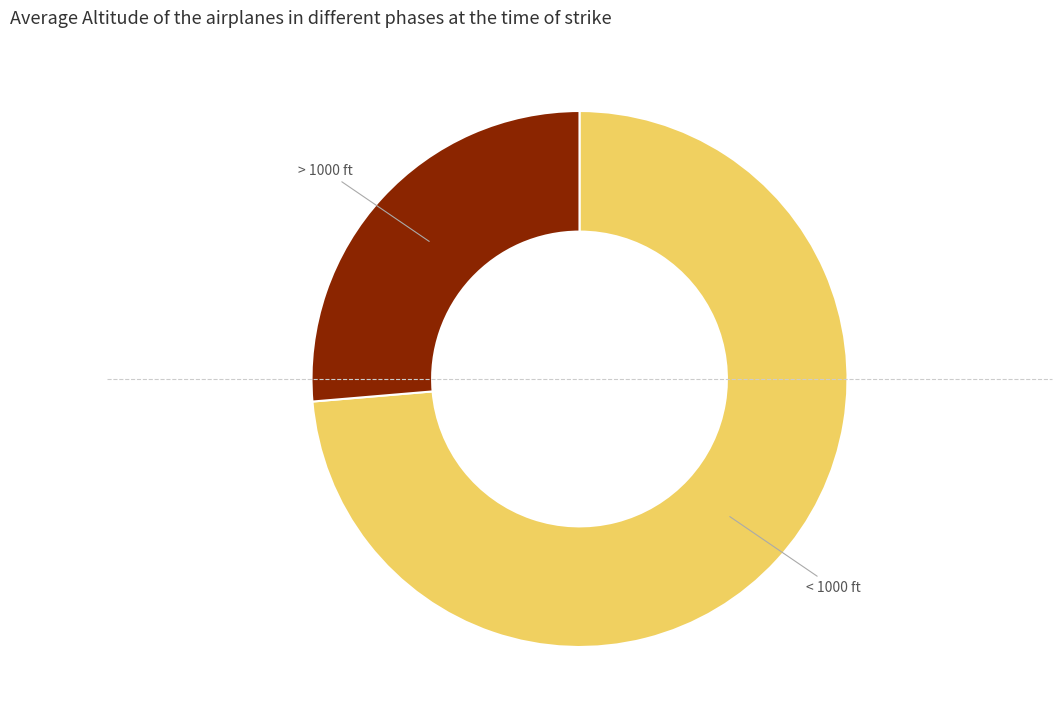

How many segments does this pie chart have?

2